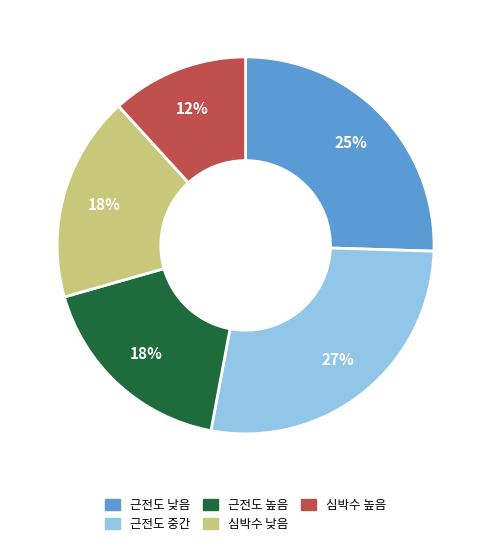

Which slice is the largest?

근전도 중간